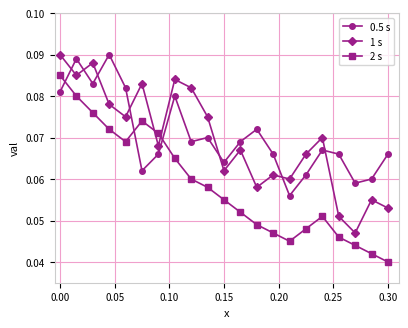

Count the 2 s values in the range 0 to 1.

21